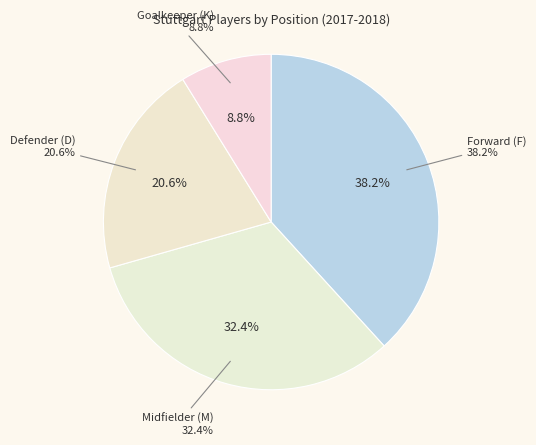

Is the sum of M and D greater than half?

Yes